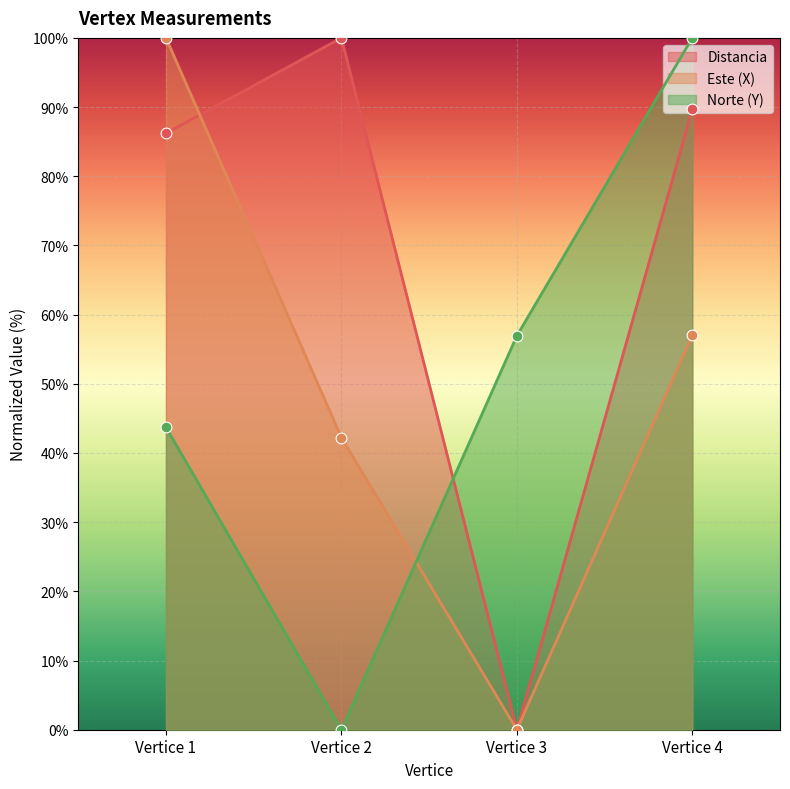

At which category is the sum across all series the highest?

Vertice 4